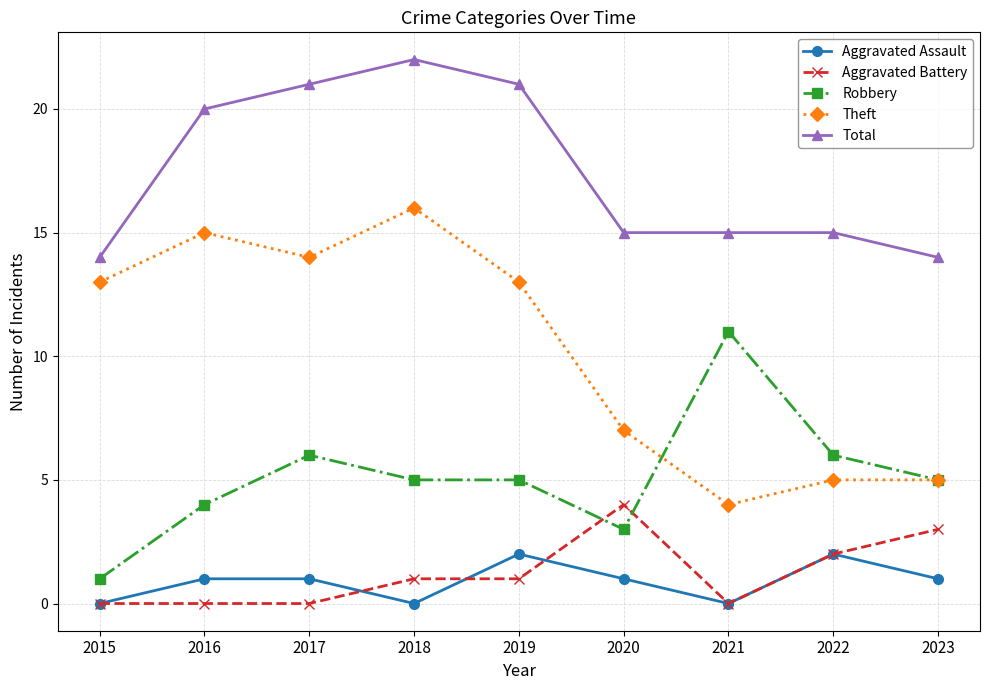

True or false: Robbery and Aggravated Battery cross at least once.

True